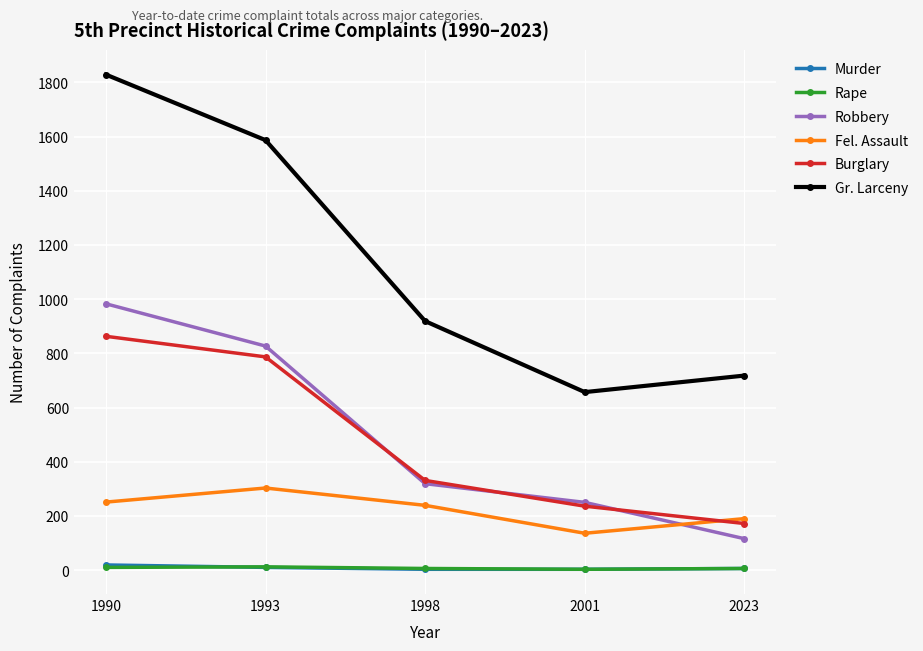

List the labels in order of Burglary value, smallest first.

2023, 2001, 1998, 1993, 1990